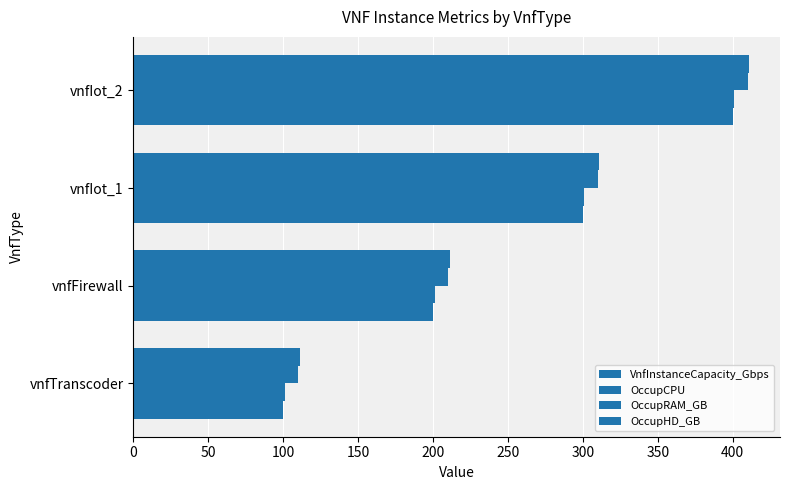

Count the number of categories in the chart.

4